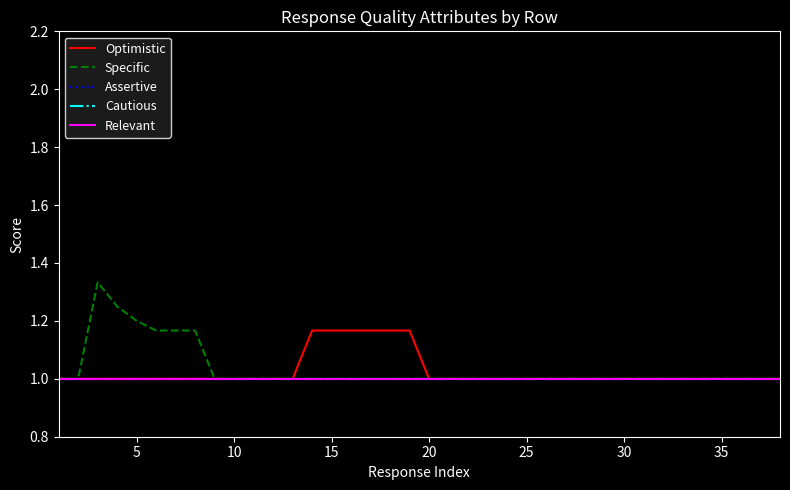

Reading left to right, transcribe all the data shown in this chart.

Optimistic: 1.0	1.0	1.0	1.0	1.0	1.0	1.0	1.0	1.0	1.0	1.0	1.0	1.0	1.2	1.2	1.2	1.2	1.2	1.2	1.0	1.0	1.0	1.0	1.0	1.0	1.0	1.0	1.0	1.0	1.0	1.0	1.0	1.0	1.0	1.0	1.0	1.0	1.0
Specific: 1.0	1.0	1.3	1.2	1.2	1.2	1.2	1.2	1.0	1.0	1.0	1.0	1.0	1.0	1.0	1.0	1.0	1.0	1.0	1.0	1.0	1.0	1.0	1.0	1.0	1.0	1.0	1.0	1.0	1.0	1.0	1.0	1.0	1.0	1.0	1.0	1.0	1.0
Assertive: 1.0	1.0	1.0	1.0	1.0	1.0	1.0	1.0	1.0	1.0	1.0	1.0	1.0	1.0	1.0	1.0	1.0	1.0	1.0	1.0	1.0	1.0	1.0	1.0	1.0	1.0	1.0	1.0	1.0	1.0	1.0	1.0	1.0	1.0	1.0	1.0	1.0	1.0
Cautious: 1.0	1.0	1.0	1.0	1.0	1.0	1.0	1.0	1.0	1.0	1.0	1.0	1.0	1.0	1.0	1.0	1.0	1.0	1.0	1.0	1.0	1.0	1.0	1.0	1.0	1.0	1.0	1.0	1.0	1.0	1.0	1.0	1.0	1.0	1.0	1.0	1.0	1.0
Relevant: 1.0	1.0	1.0	1.0	1.0	1.0	1.0	1.0	1.0	1.0	1.0	1.0	1.0	1.0	1.0	1.0	1.0	1.0	1.0	1.0	1.0	1.0	1.0	1.0	1.0	1.0	1.0	1.0	1.0	1.0	1.0	1.0	1.0	1.0	1.0	1.0	1.0	1.0